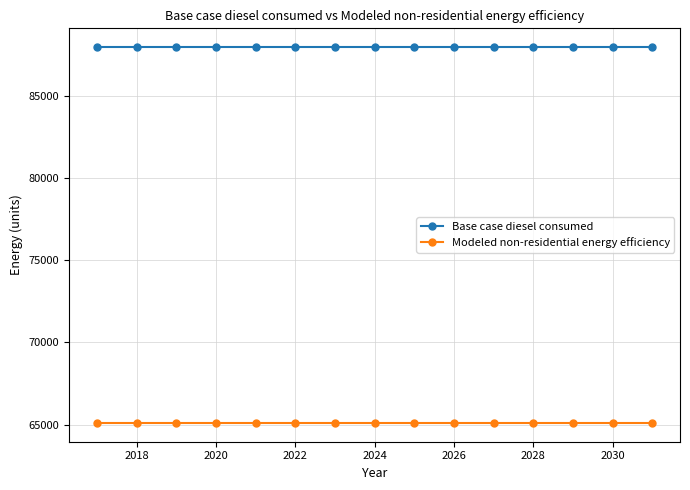

What are all the series names shown in the legend?

Base case diesel consumed, Modeled non-residential energy efficiency